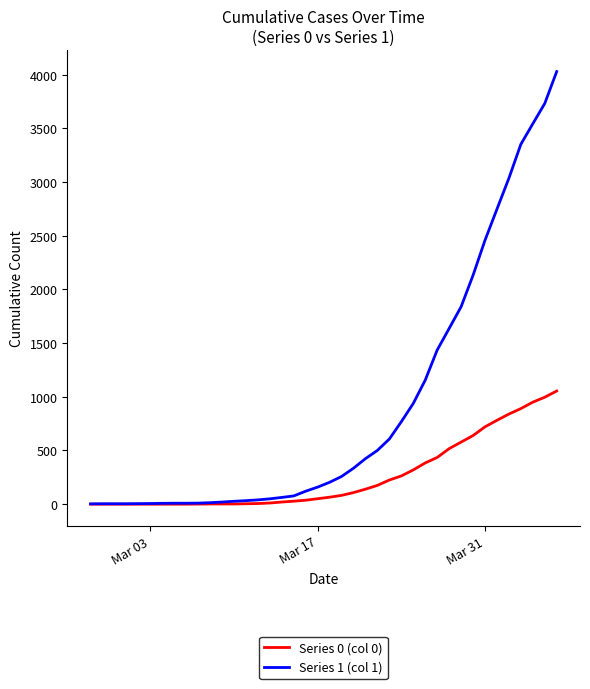

What is the sum of all Series 1 (col 1) values?

35787